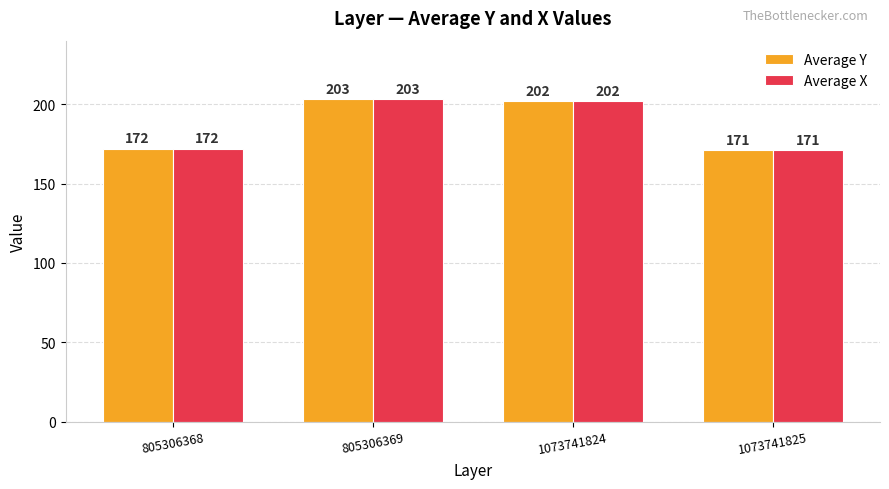

How many data points does each series have?

4